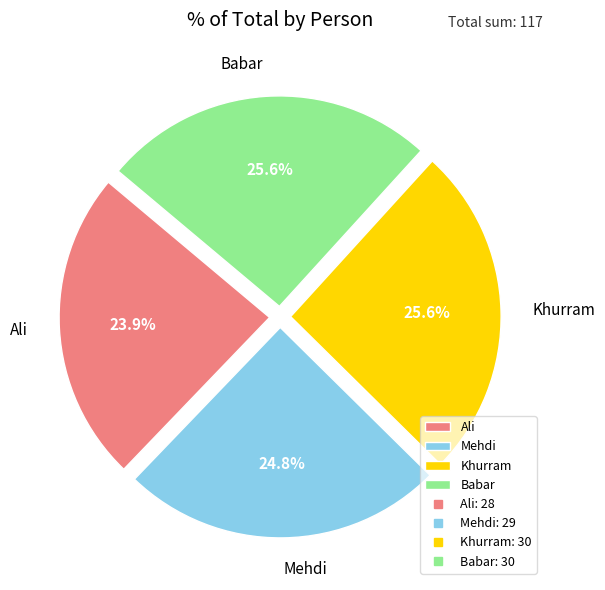

The Mehdi slice represents 11% of the pie. True or false?

False